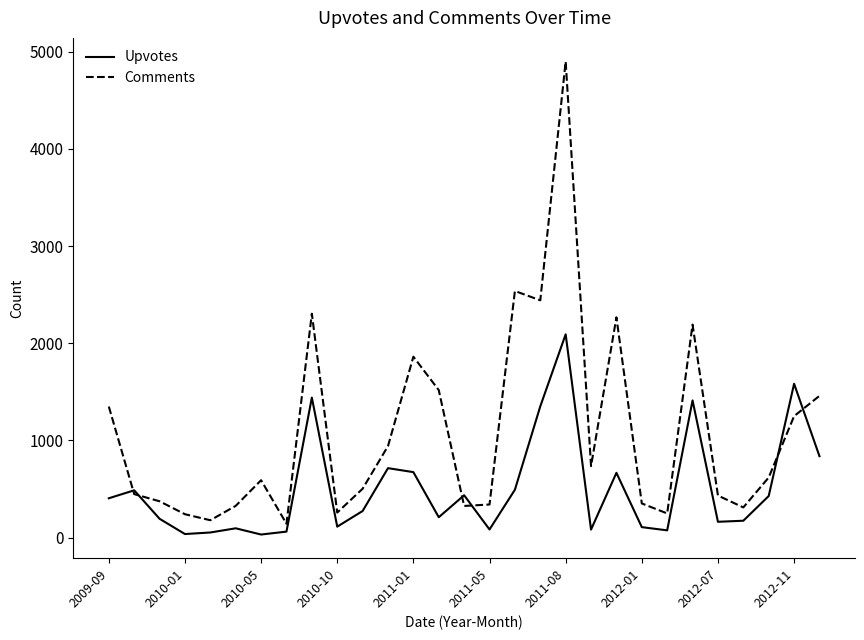

Which series has the widest spread of values?

Comments